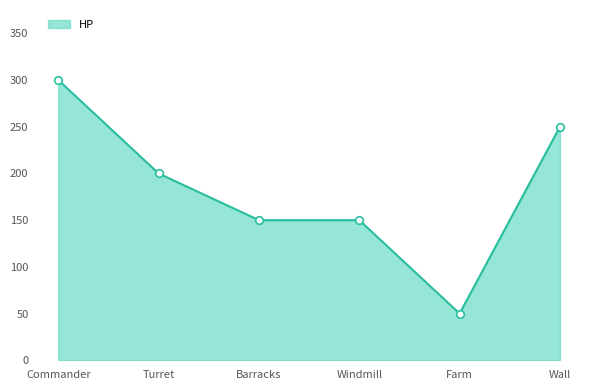

What is the change in value from Commander to Wall?

-50